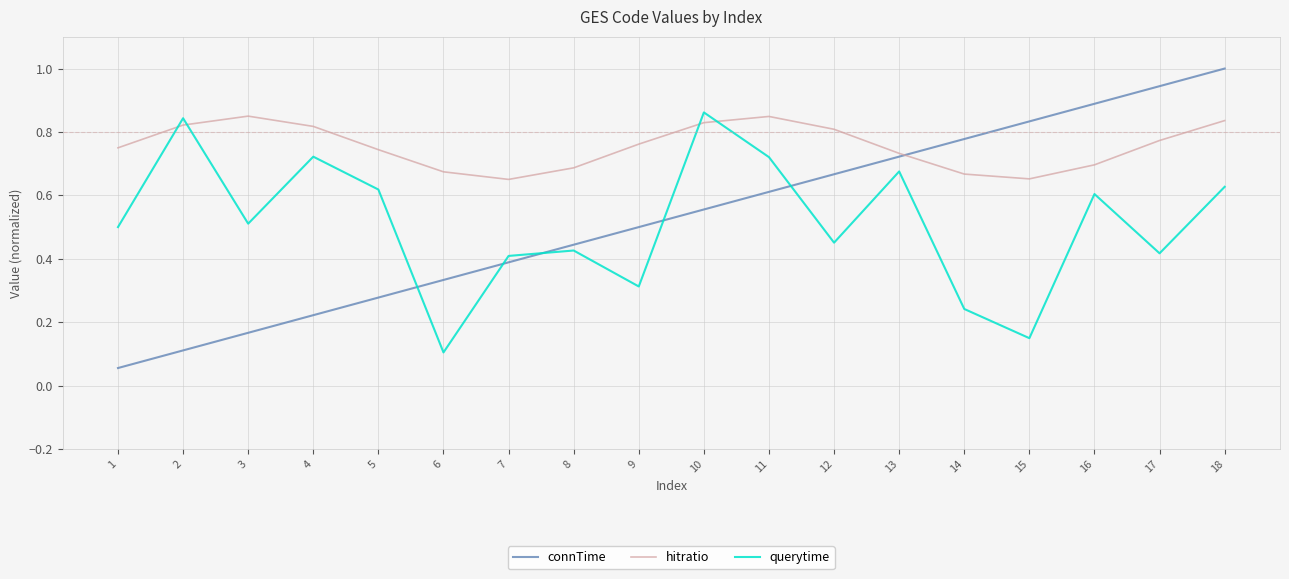

How many querytime values are between 0 and 1?

18